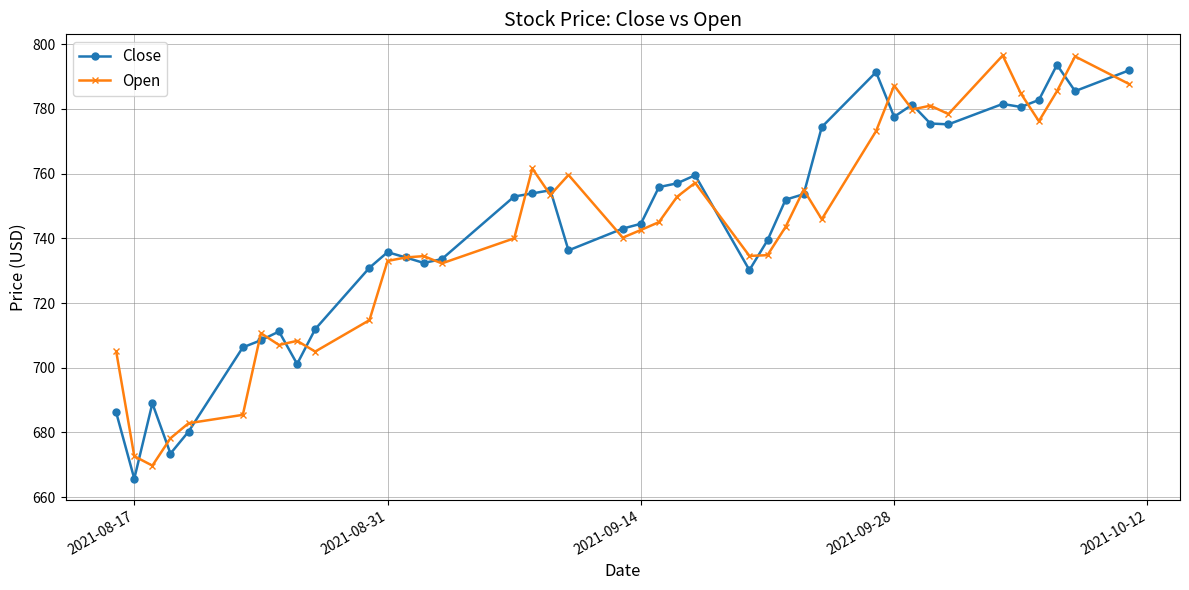

What is the maximum value shown in the chart?

796.5